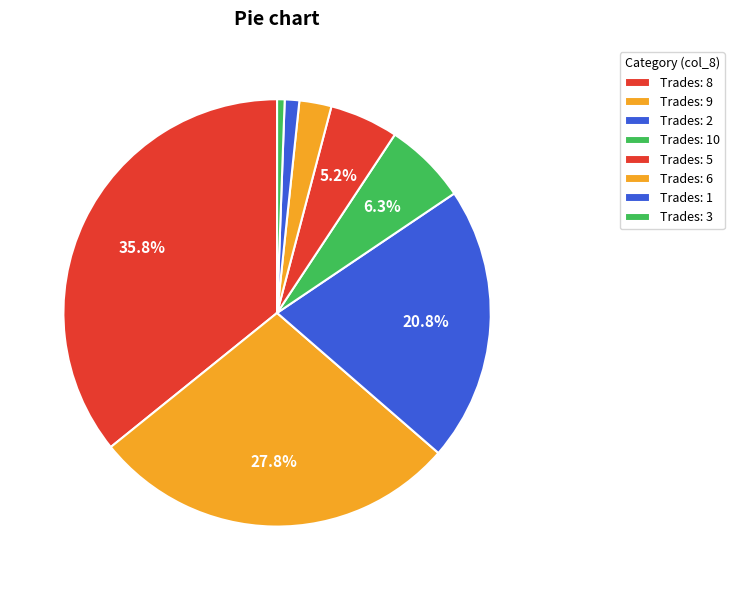

To the nearest percent, what is the average slice percentage?

12%